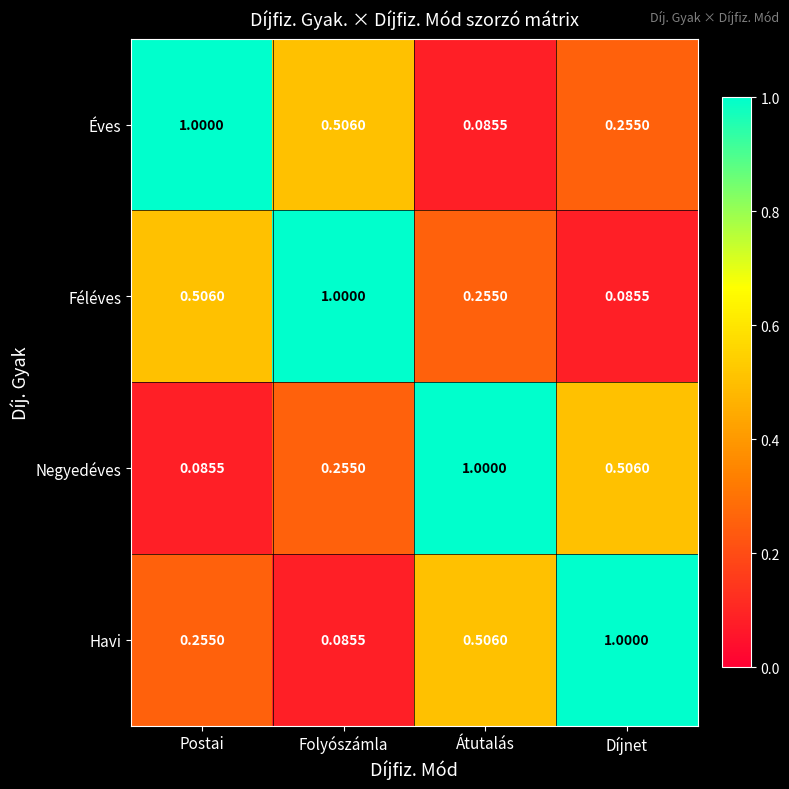

Is the value of Havi at Postai greater than the value of Féléves at Folyószámla?

No